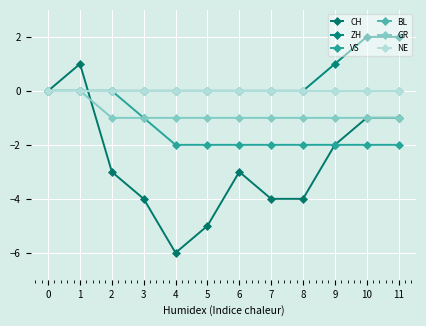

List the labels in order of GR value, smallest first.

2, 3, 4, 5, 6, 7, 8, 9, 10, 11, 0, 1